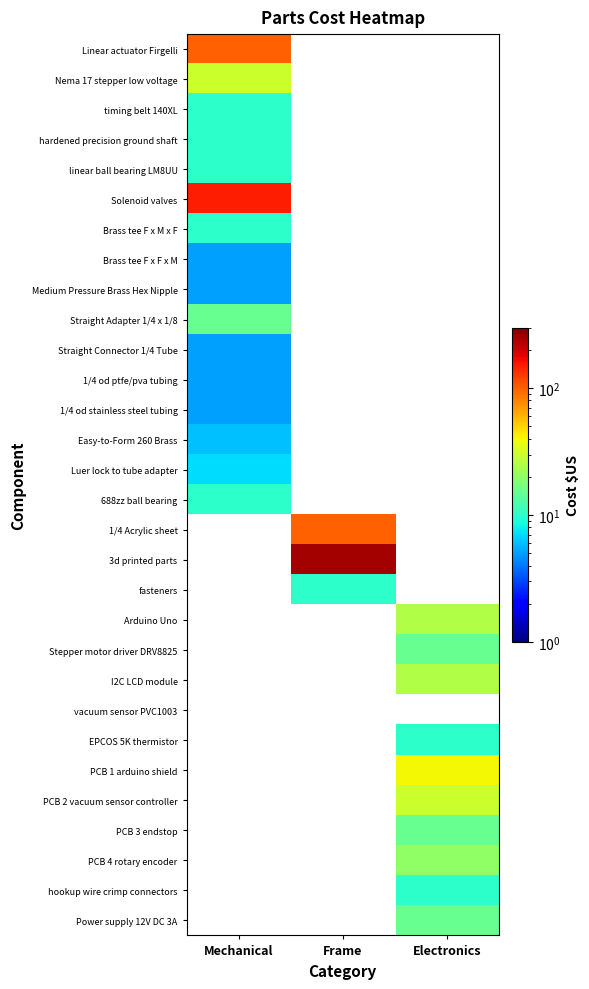

Is it true that 1/4 Acrylic sheet equals 150.3 at Frame?

False